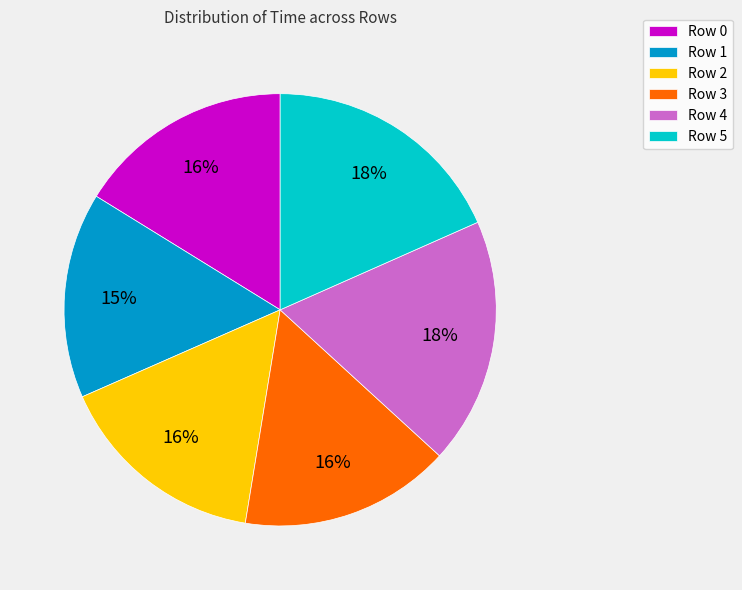

Which has a higher value, Row 4 or Row 2?

Row 4